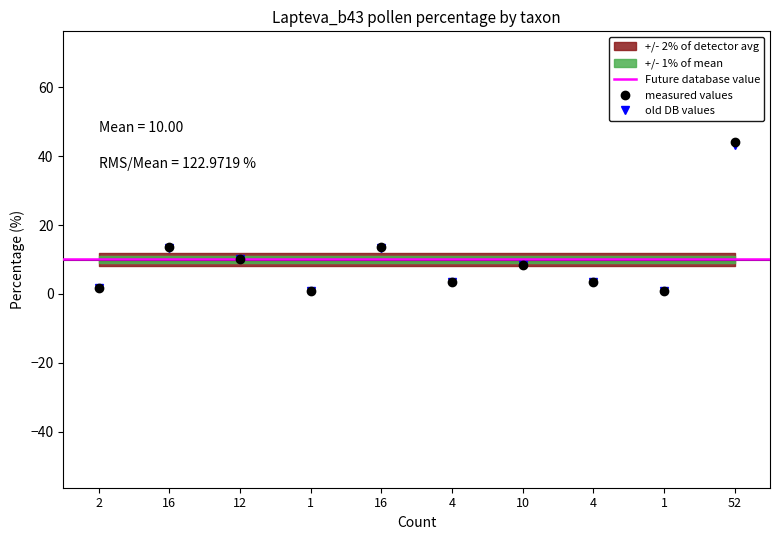

How many values in the measured values series exceed 8?

5